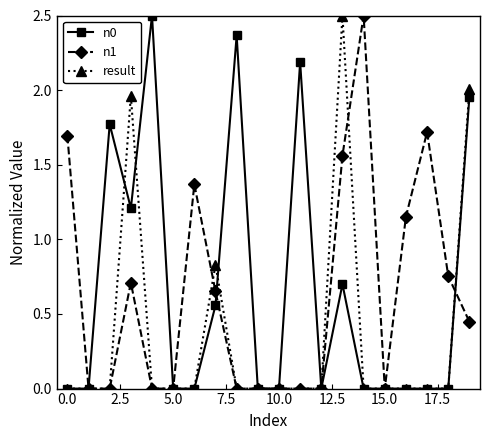

Count the number of categories in the chart.

20